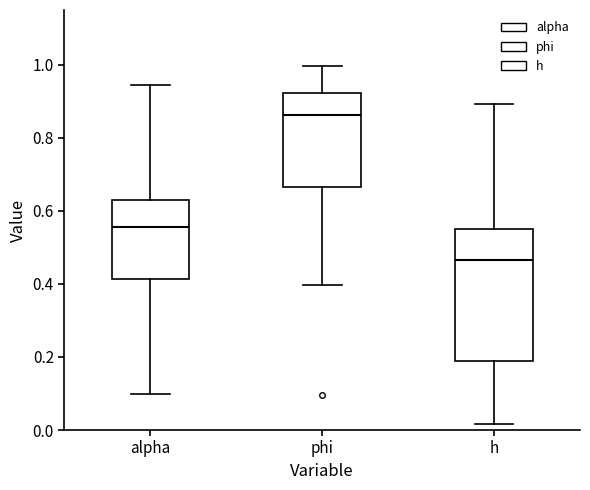

Which box's median line is the highest?

phi